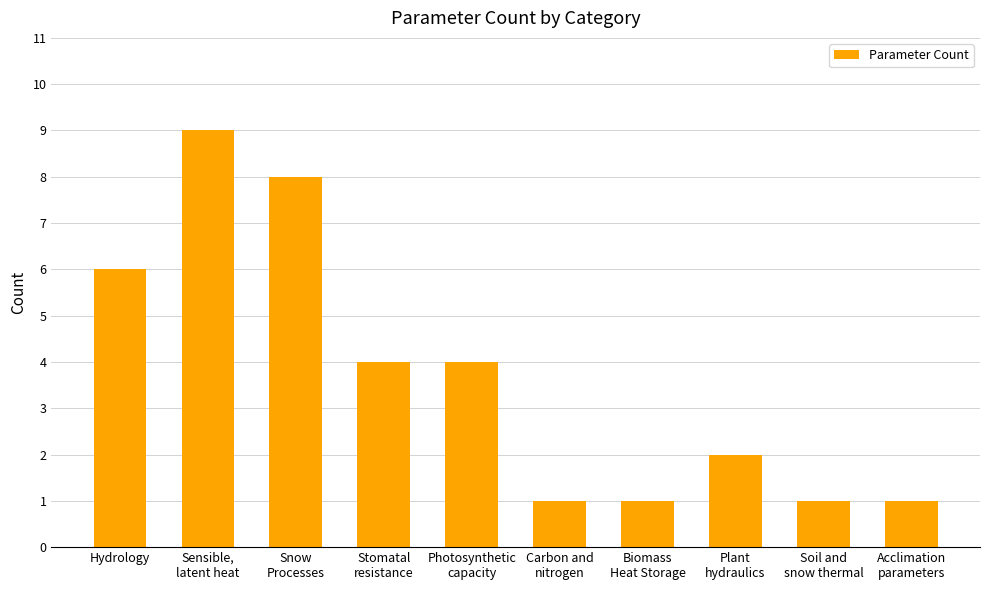

What is the greatest value displayed?

9